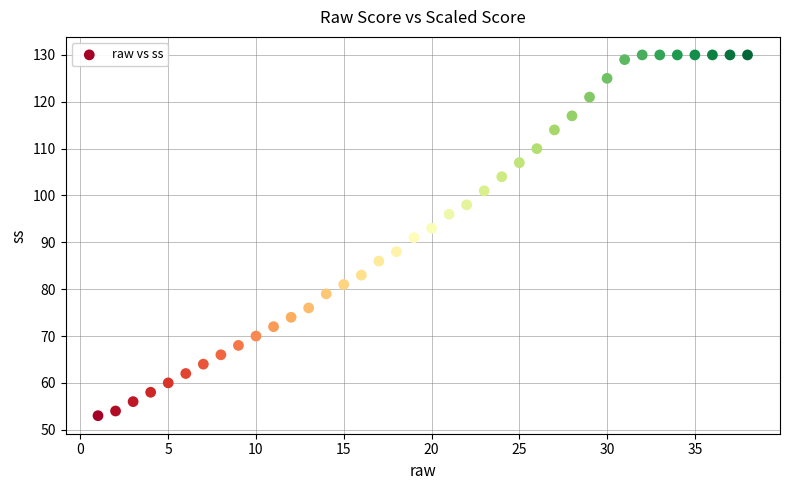

What is the range of X values (max minus min)?

37